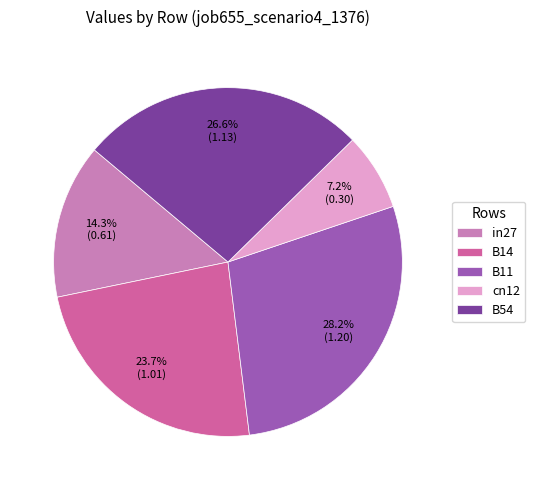

Is it true that B14 is 24% of the pie?

True